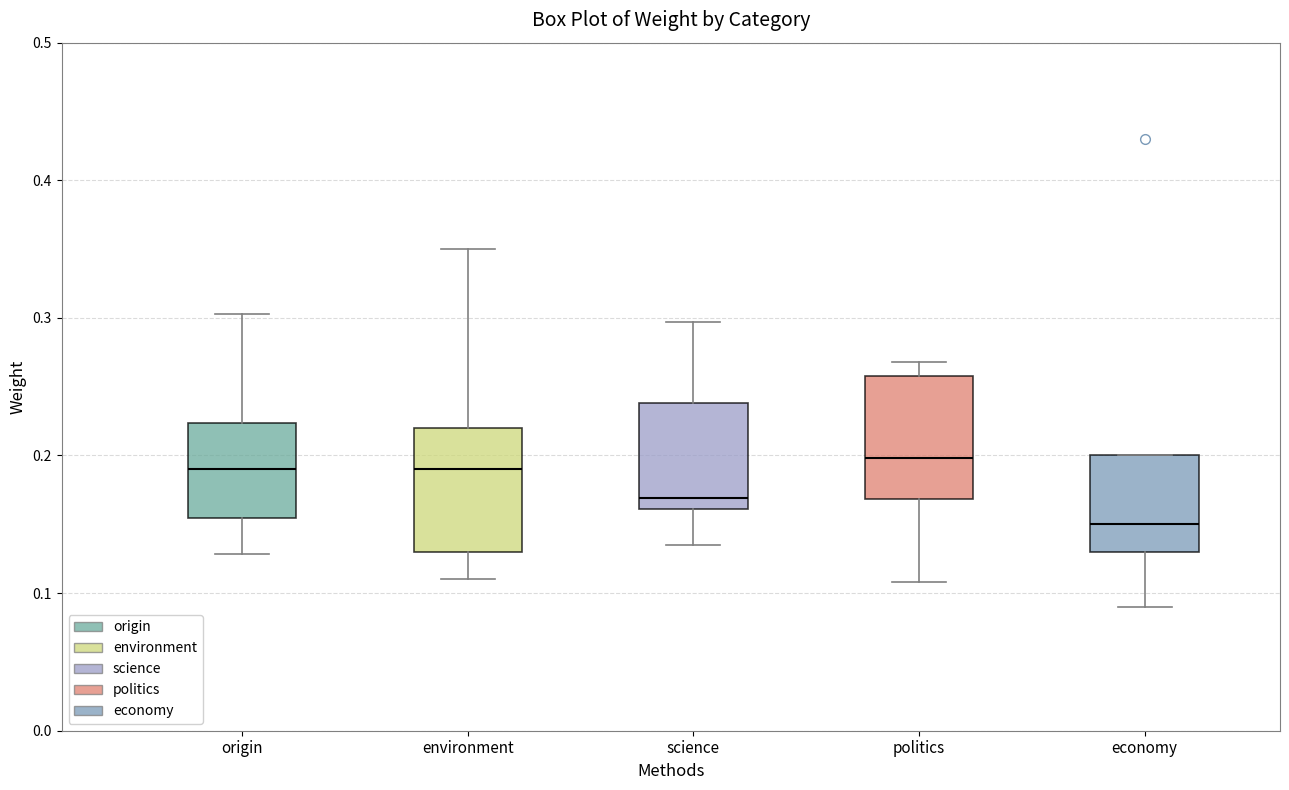

Reading left to right, transcribe this box plot: for each box, give where its median line is, the range the box spans, and where its two whiskers end, as read against the y-axis. The values are not printed on the chart, so give them approximately, as read against the axis.

origin: median 0.19, box 0.15 to 0.22, whiskers 0.13 to 0.30
environment: median 0.19, box 0.13 to 0.22, whiskers 0.11 to 0.35
science: median 0.17, box 0.16 to 0.24, whiskers 0.13 to 0.30
politics: median 0.20, box 0.17 to 0.26, whiskers 0.11 to 0.27
economy: median 0.15, box 0.13 to 0.20, whiskers 0.09 to 0.20